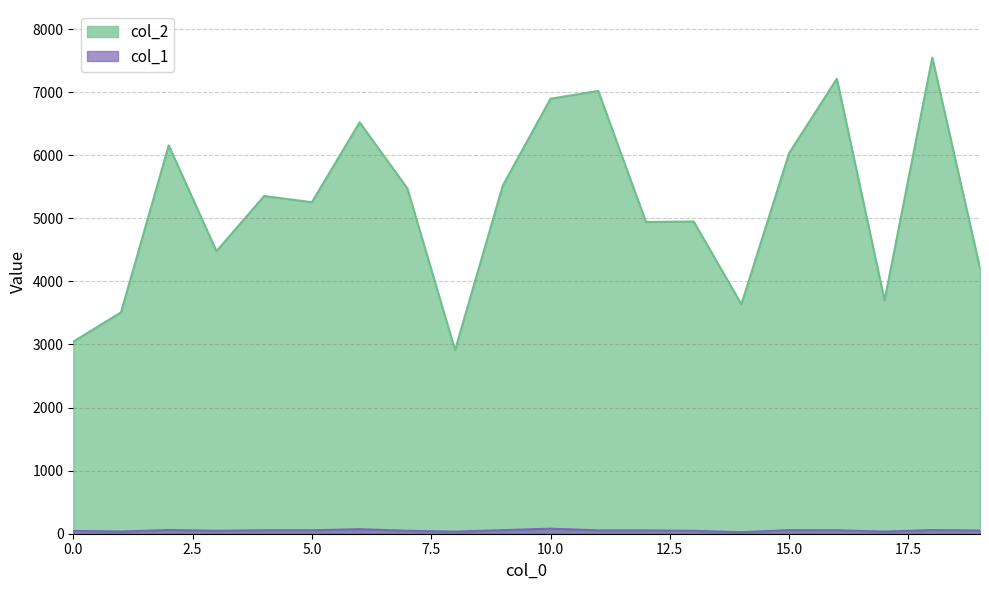

What is the difference between the maximum and second lowest values in the col_1 series?

47